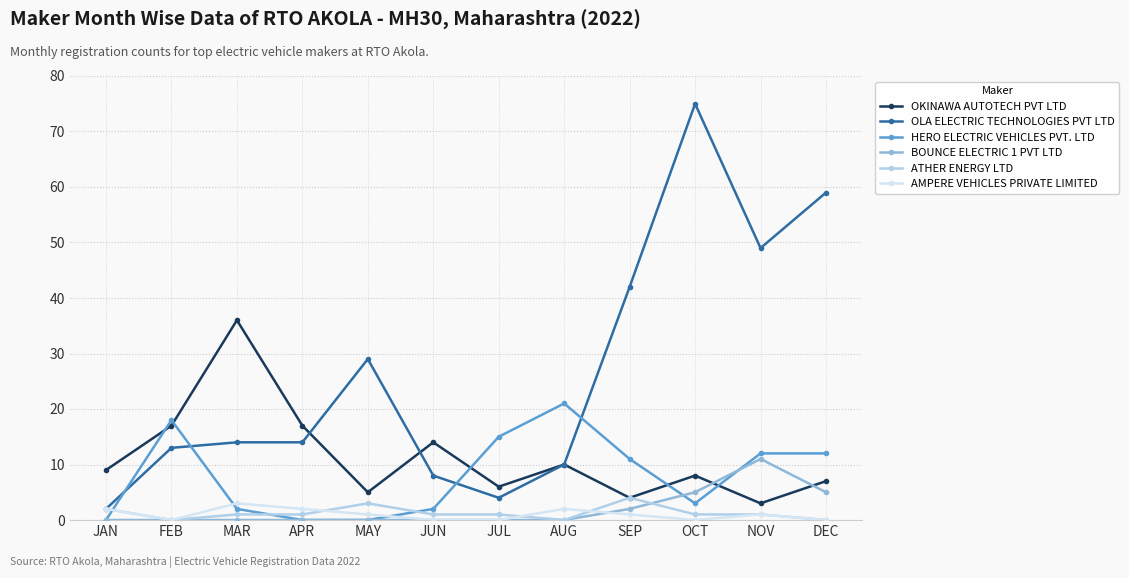

Rank the series by their maximum value, from lowest to highest.

AMPERE VEHICLES PRIVATE LIMITED, ATHER ENERGY LTD, BOUNCE ELECTRIC 1 PVT LTD, HERO ELECTRIC VEHICLES PVT. LTD, OKINAWA AUTOTECH PVT LTD, OLA ELECTRIC TECHNOLOGIES PVT LTD